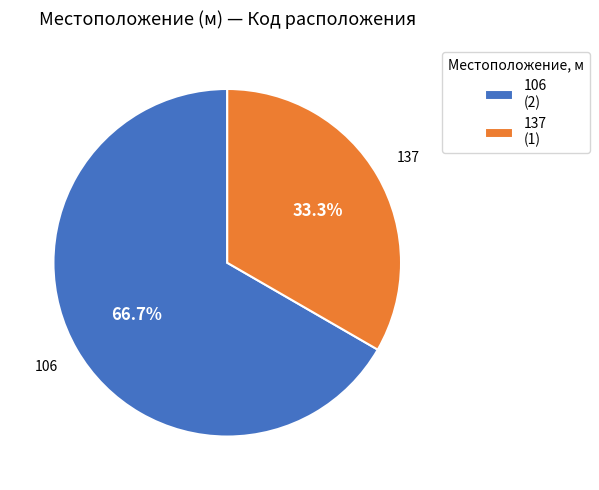

How many slices are in this pie chart?

2